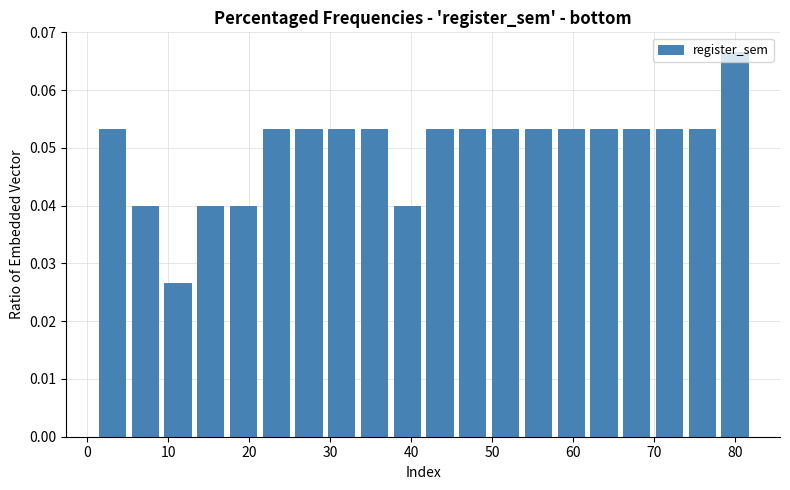

Reading left to right, list every bar in this chart as the range it spans on the x-axis followed by its height. Neither the bar edges nor the heights are printed on the chart, so give them approximately, as read against the axes.

1 to 5: 0.053
5 to 9: 0.040
9 to 13: 0.027
13 to 17: 0.040
17 to 21: 0.040
21 to 25: 0.053
25 to 29: 0.053
29 to 33: 0.053
33 to 37: 0.053
37 to 42: 0.040
42 to 46: 0.053
46 to 50: 0.053
50 to 54: 0.053
54 to 58: 0.053
58 to 62: 0.053
62 to 66: 0.053
66 to 70: 0.053
70 to 74: 0.053
74 to 78: 0.053
78 to 82: 0.067